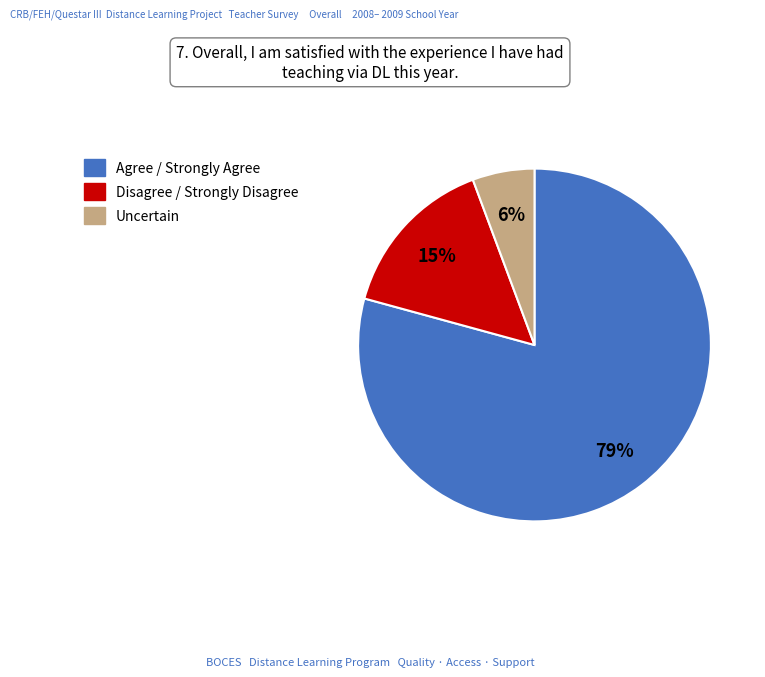

Combined, do Disagree / Strongly Disagree and Agree / Strongly Agree account for over 50%?

Yes